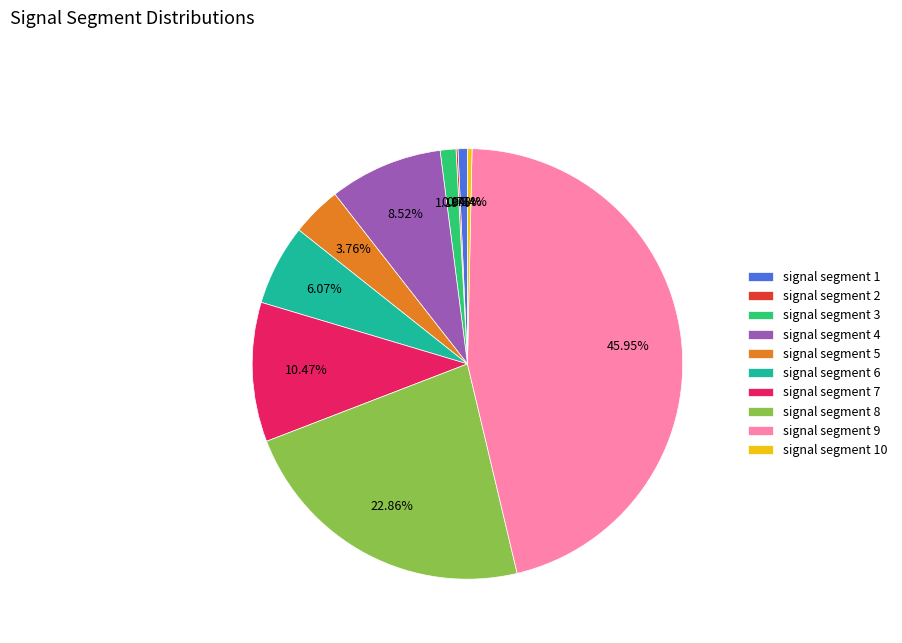

Is it true that signal segment 1 is 11% of the pie?

False